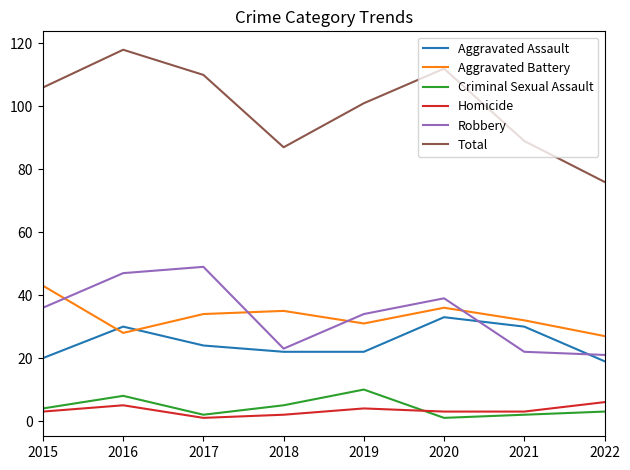

In Aggravated Battery, how many points are lower than both neighbors (excluding endpoints)?

2